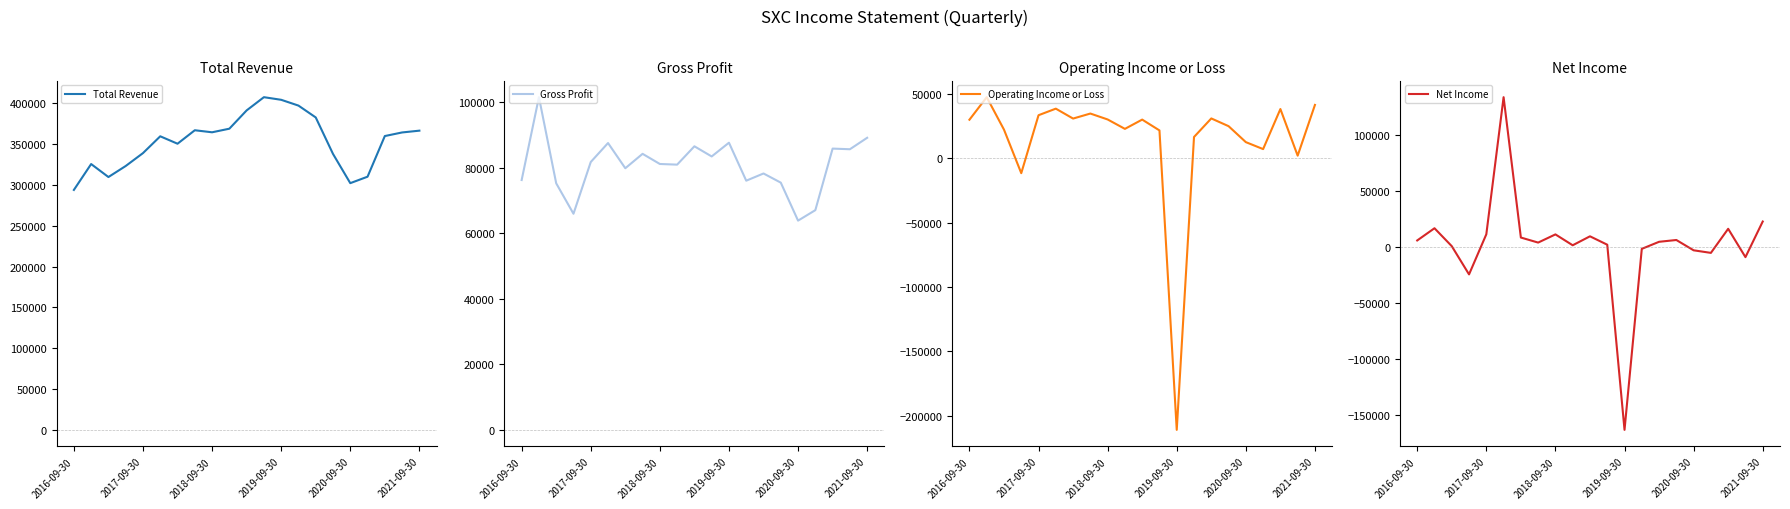

What position from the left is 10?

11